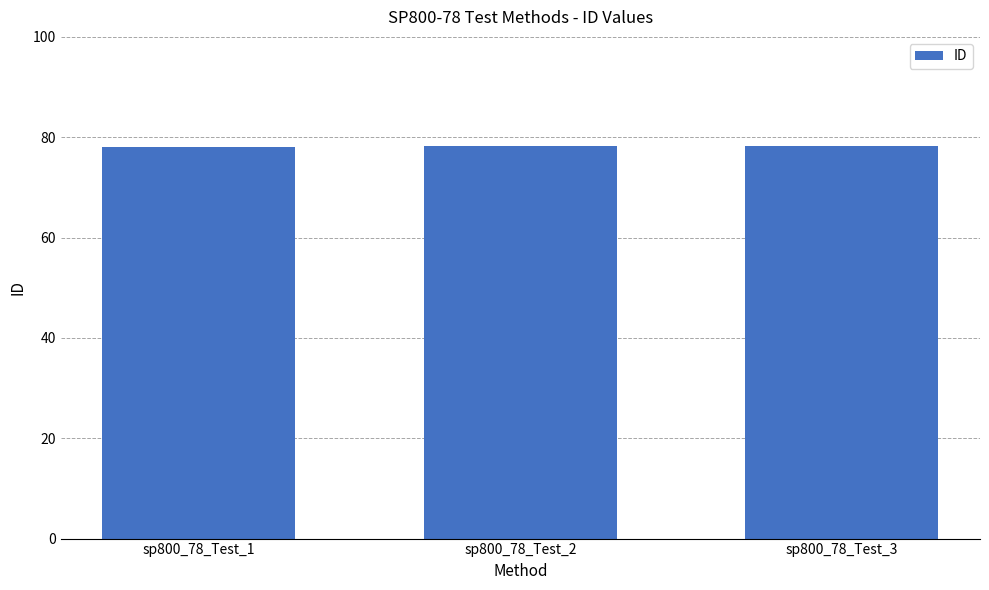

What is the smallest value displayed?

78.1